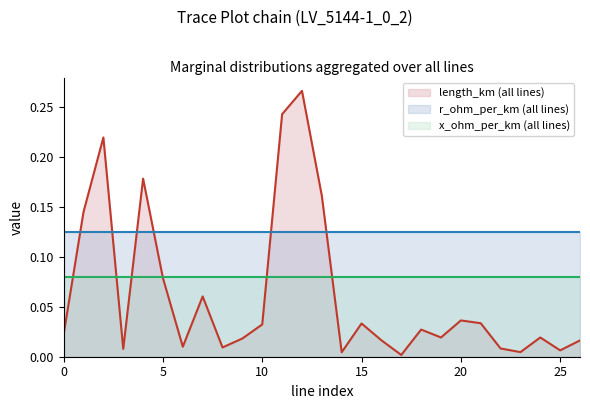

Which series has the largest range (max minus min)?

length_km (all lines)